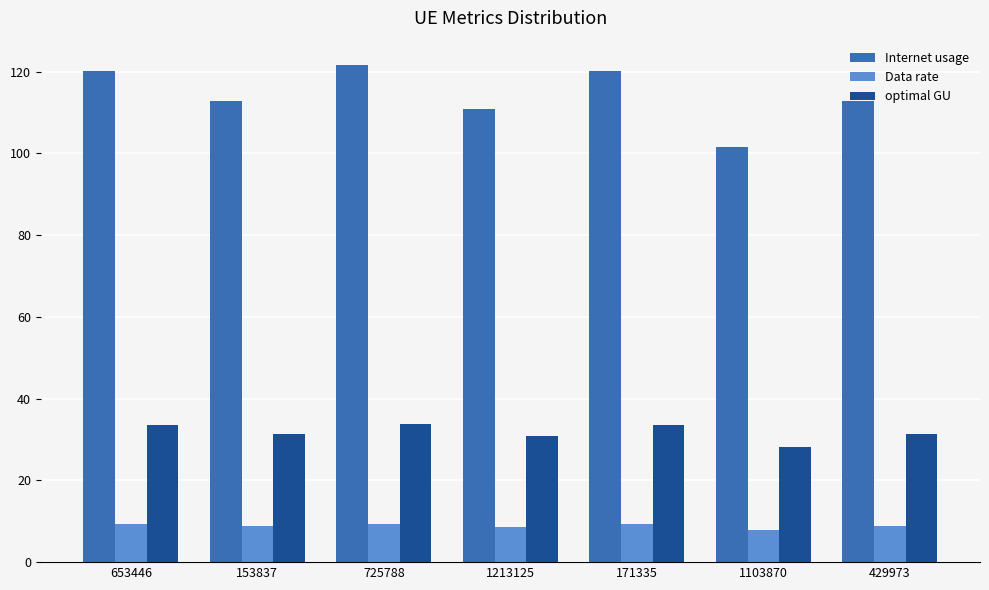

Which series has the largest range (max minus min)?

Internet usage